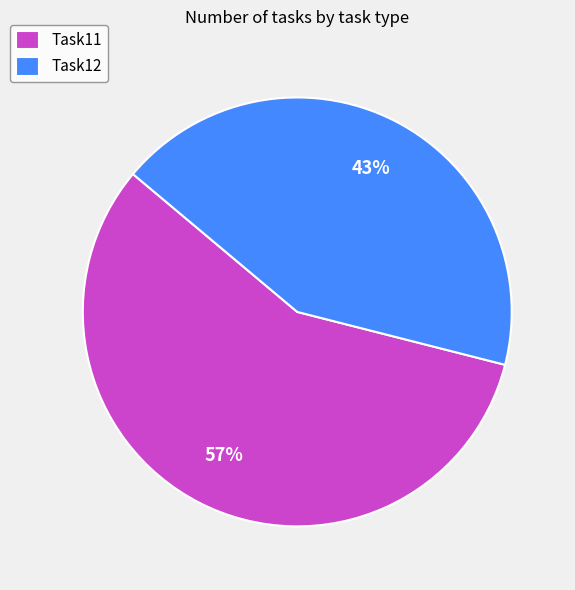

To the nearest percent, what is the combined percentage of Task12 and Task11?

100%